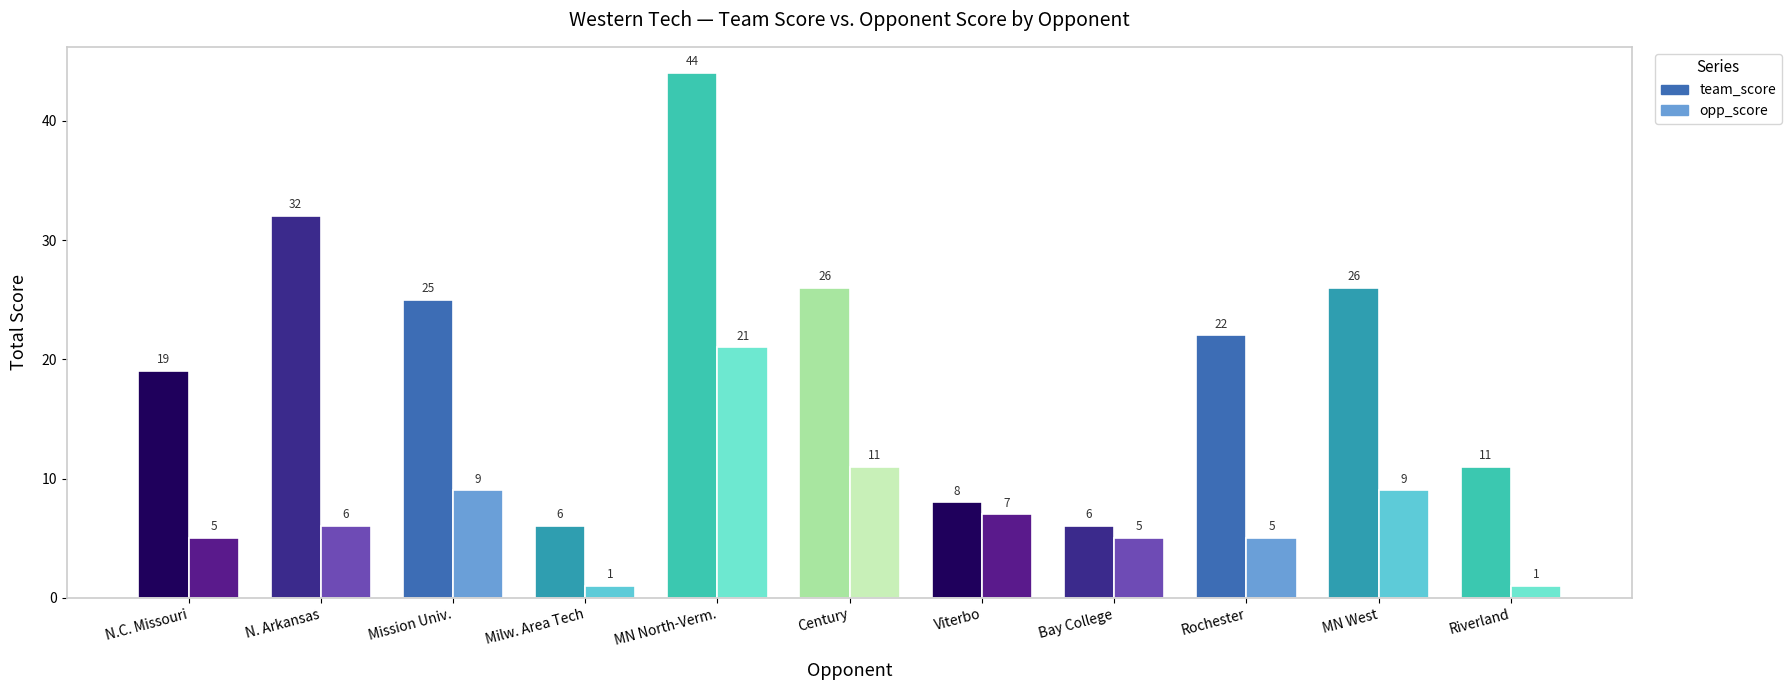

Which series has the widest spread of values?

team_score